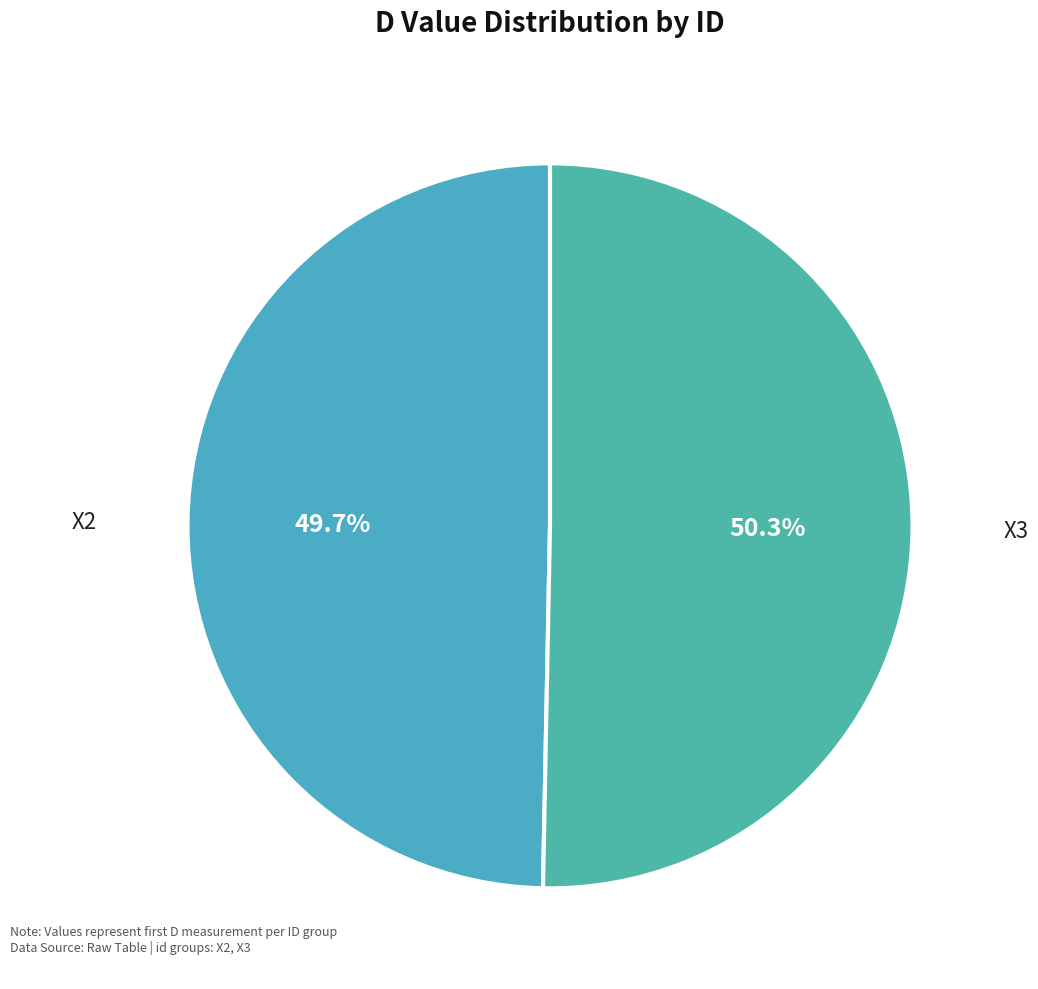

What is the largest slice in the pie chart?

X3